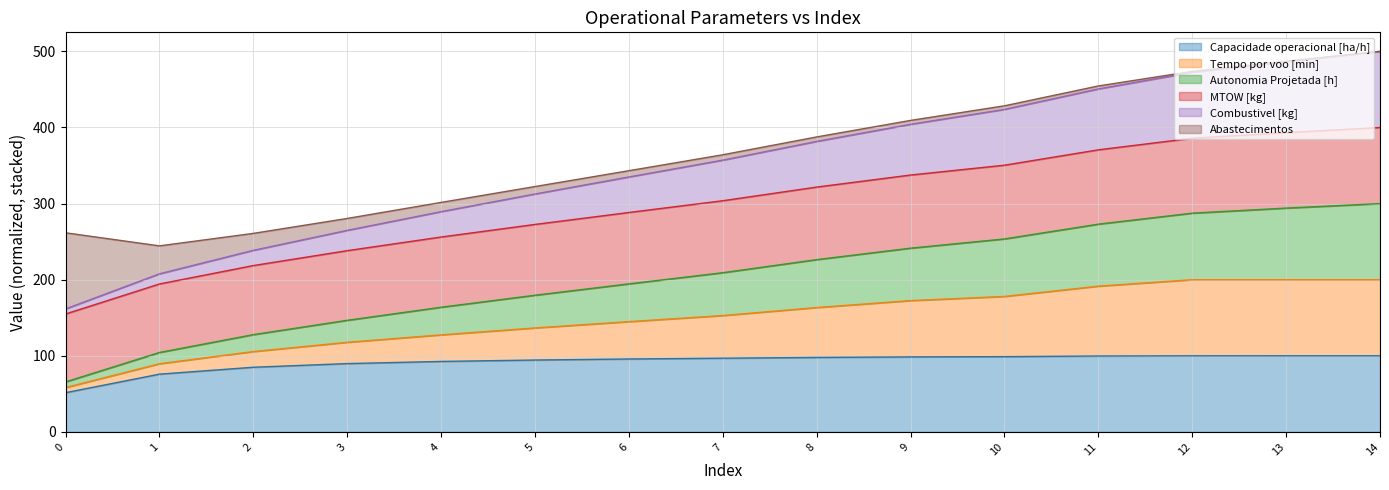

At how many categories does at least one series exceed 295?

11